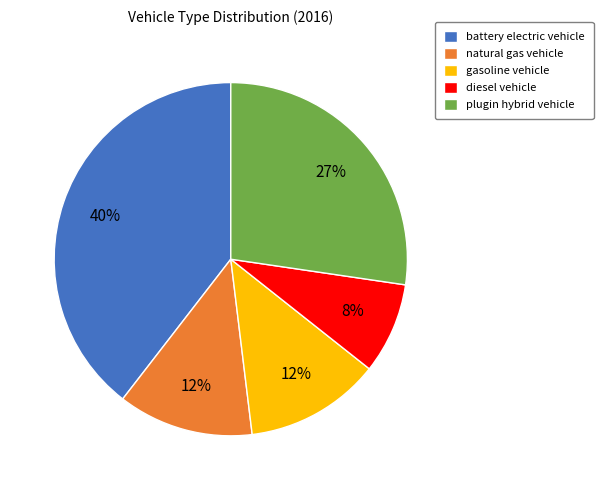

Combined, do natural gas vehicle and battery electric vehicle account for over 50%?

Yes